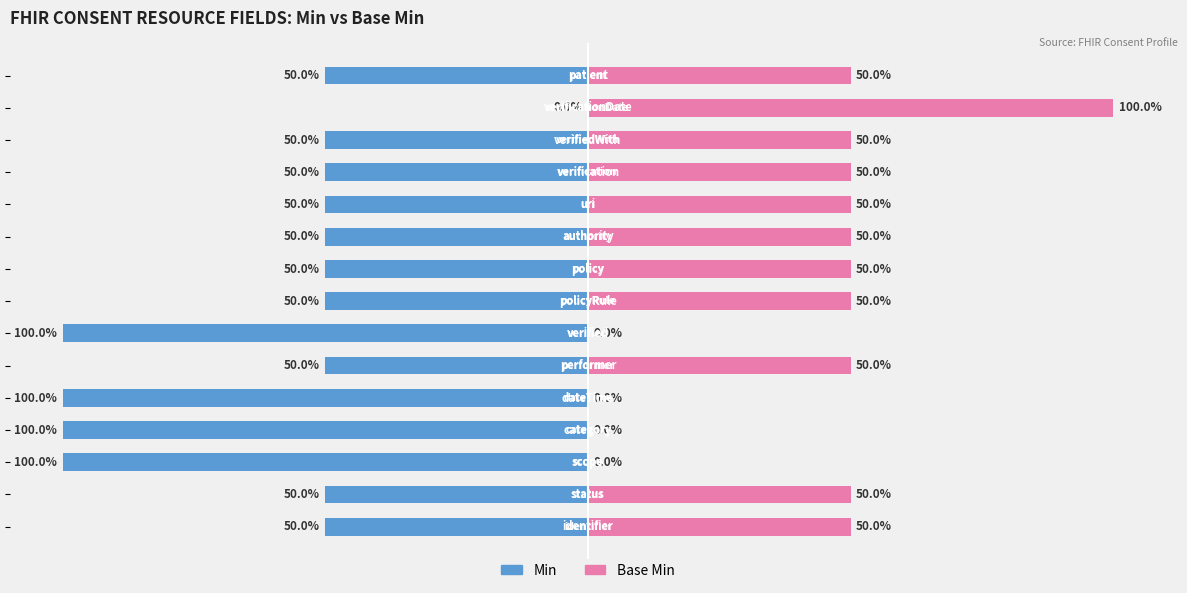

Which series has the widest spread of values?

Min